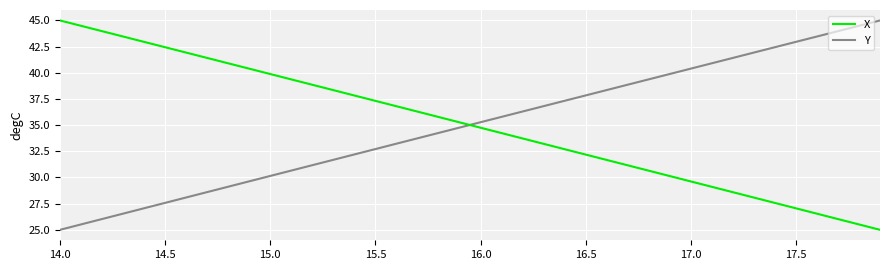

At how many categories does at least one series exceed 29?

40